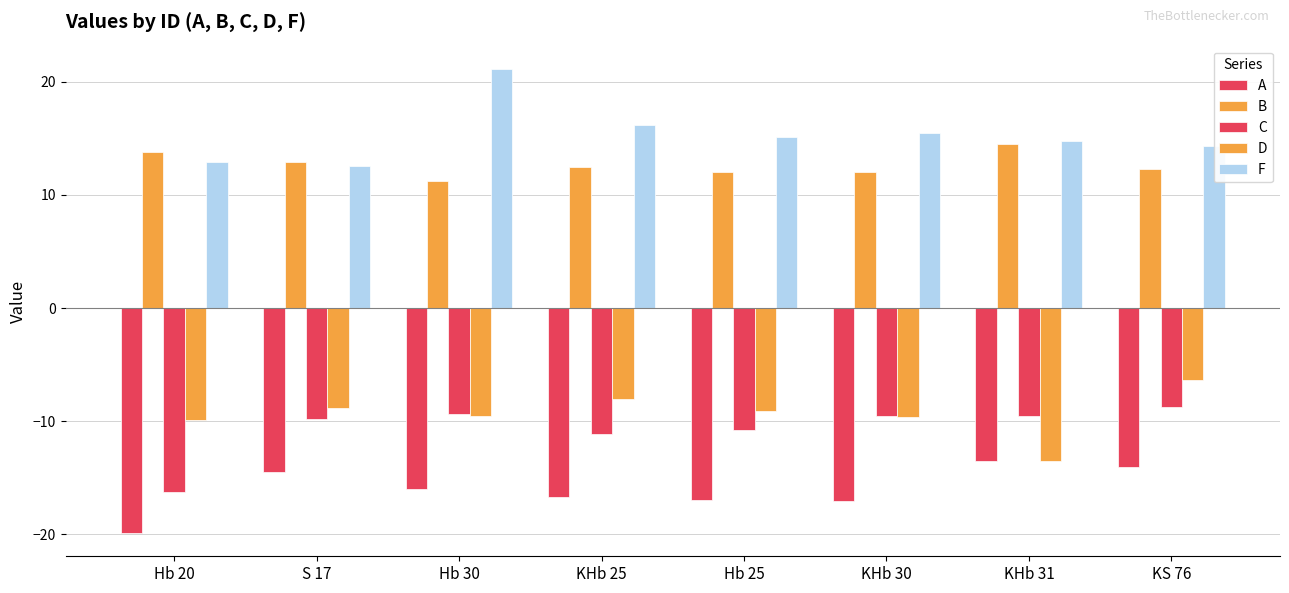

Count the number of data series in this chart.

5